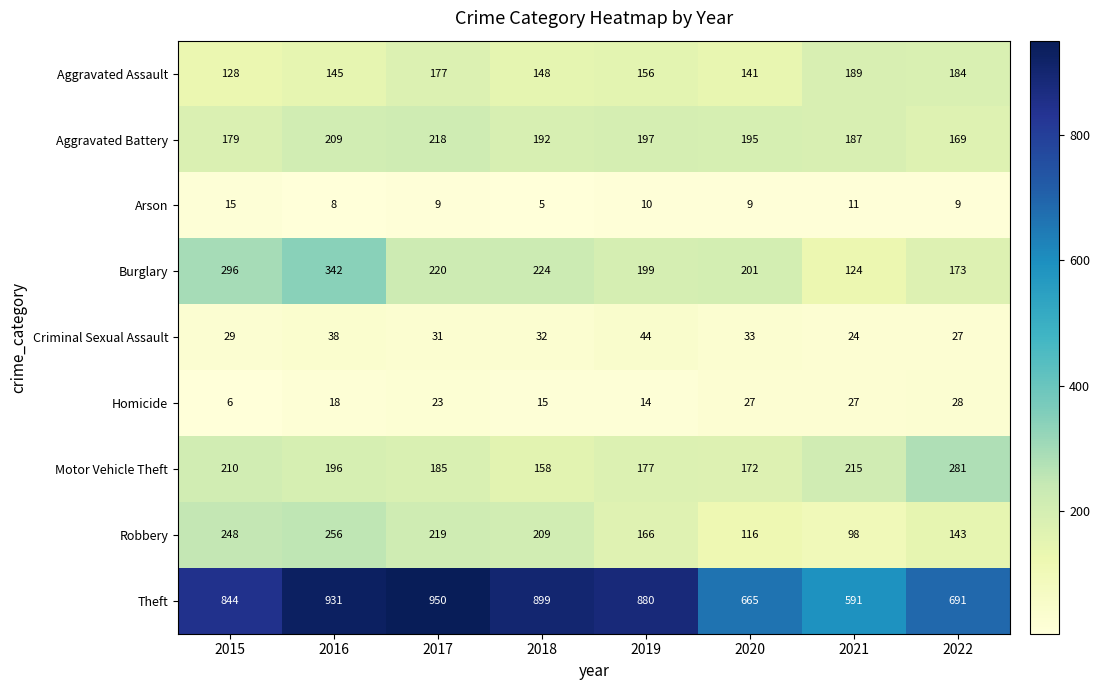

How many data points in Burglary are less than 220?

4